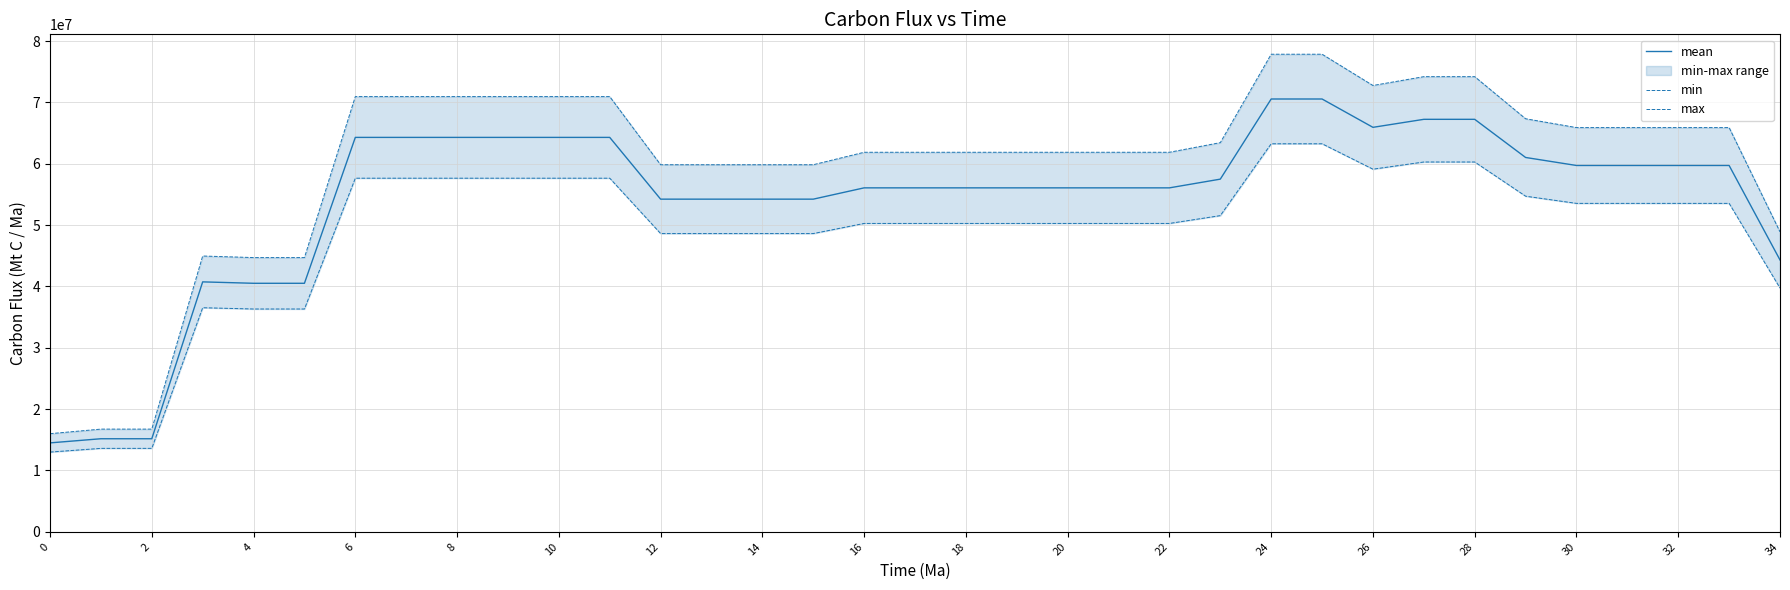

What is the label of the 15th point from the right?

20